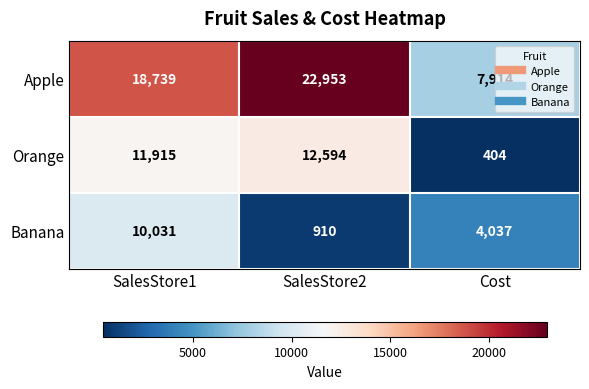

Where is Apple nearest to the value 15433?

SalesStore1